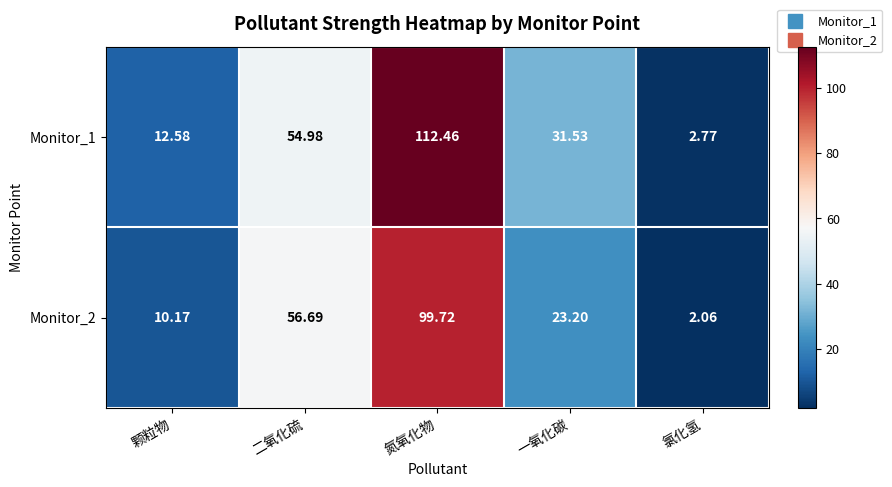

Which label corresponds to the largest value in the chart?

氮氧化物